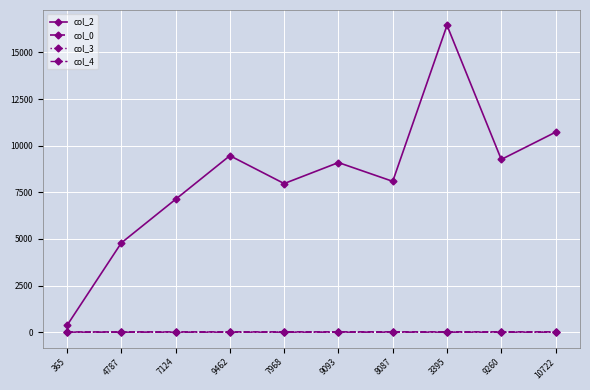

What is the maximum value shown in the chart?

16448.0